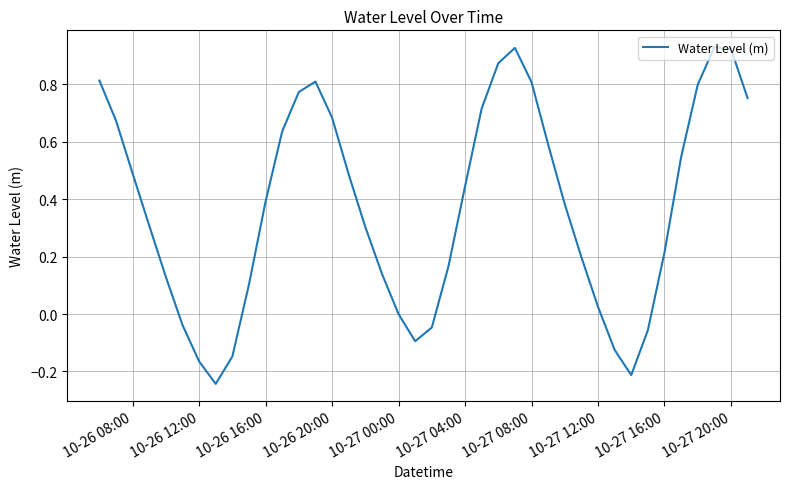

What is the difference between the maximum and minimum values?

1.2